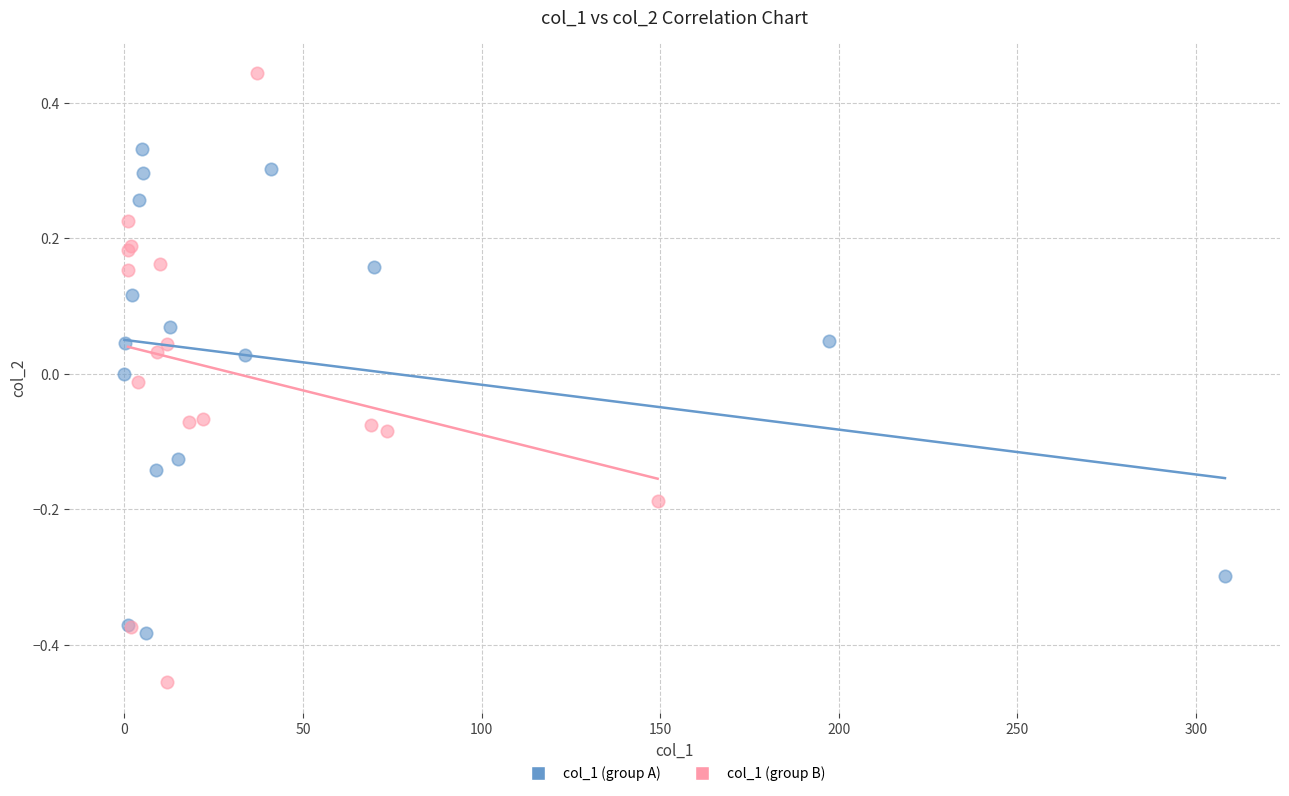

Which series reaches the maximum Y coordinate?

col_1 (group B)